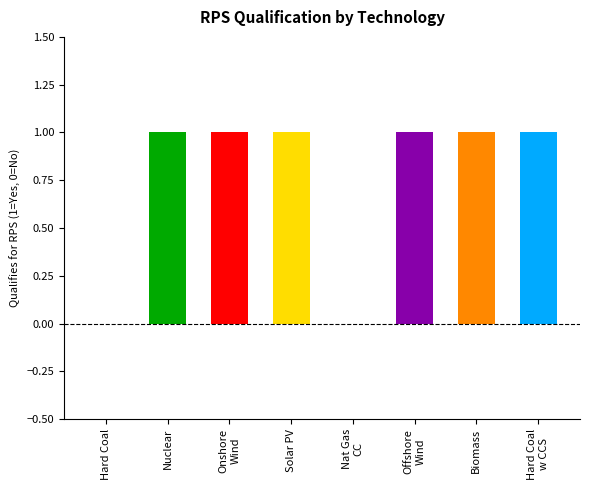

The chart shows a value of 1 at Offshore
Wind. True or false?

True